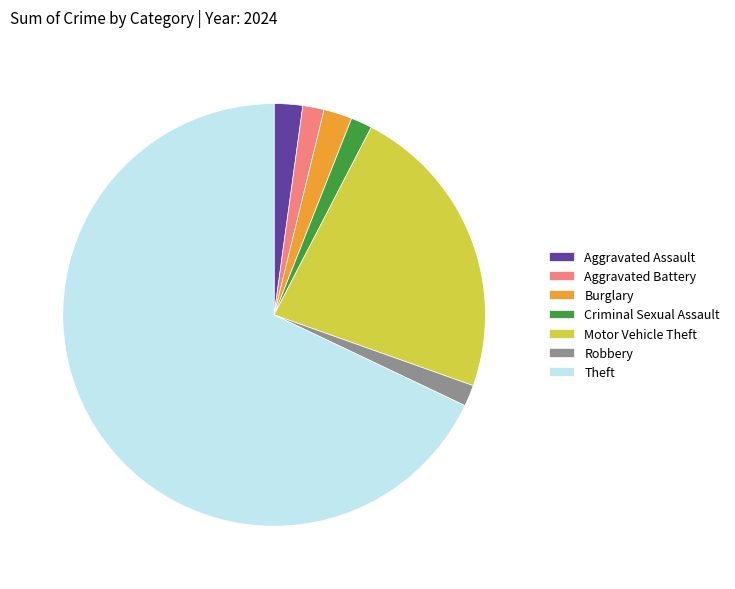

Which slice is the largest?

Theft